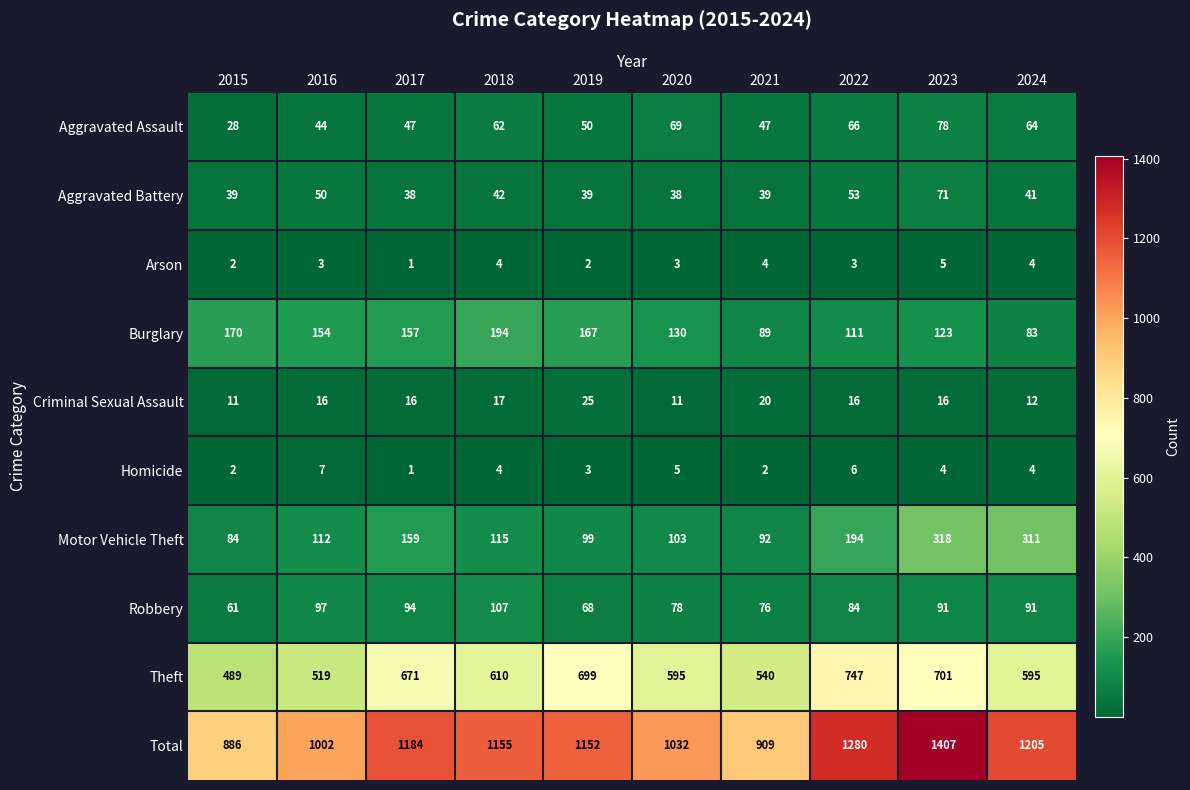

Which series changed the most between 2016 and 2023?

Total